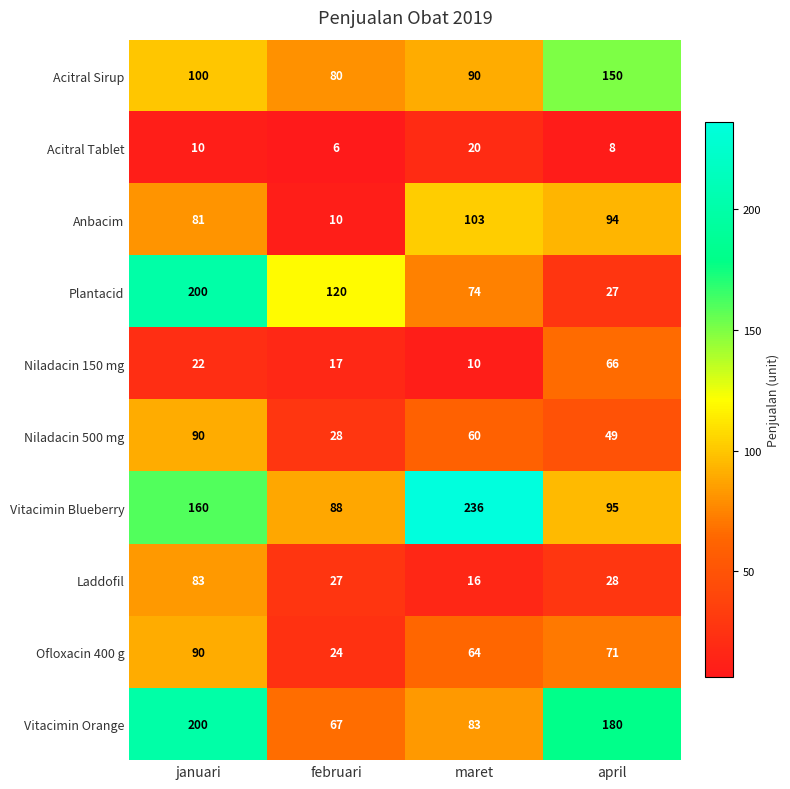

At which label does Laddofil first exceed 28?

januari